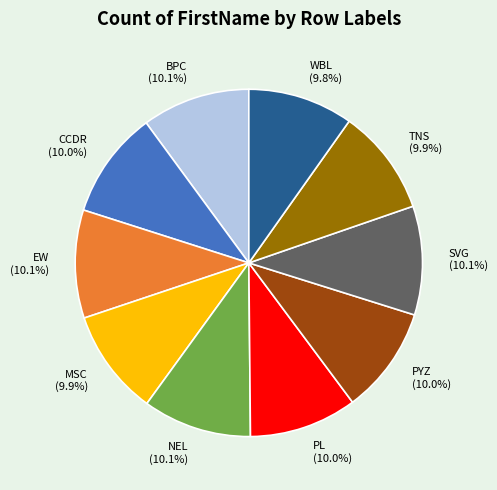

How many slices are in this pie chart?

10